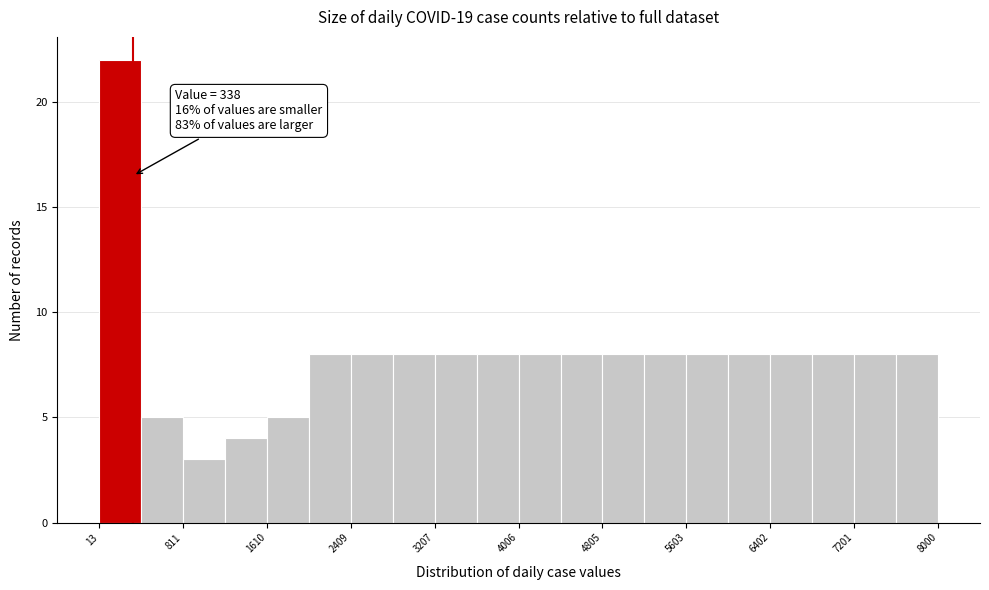

Read against the x-axis, roughly where is the centre of the tallest bar?

200